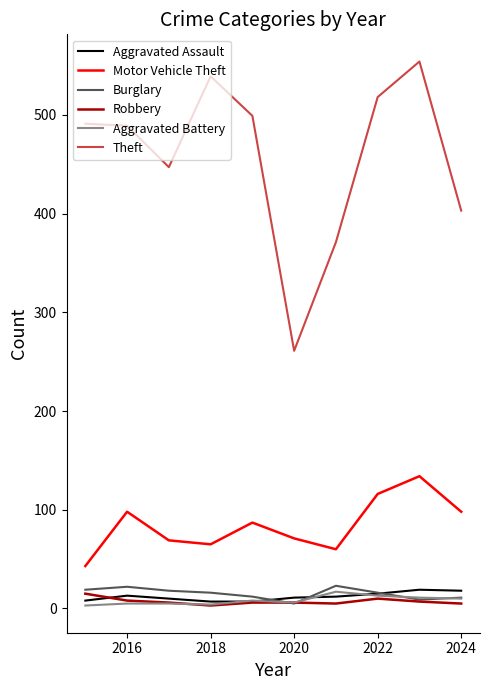

What is the minimum value for Theft?

261